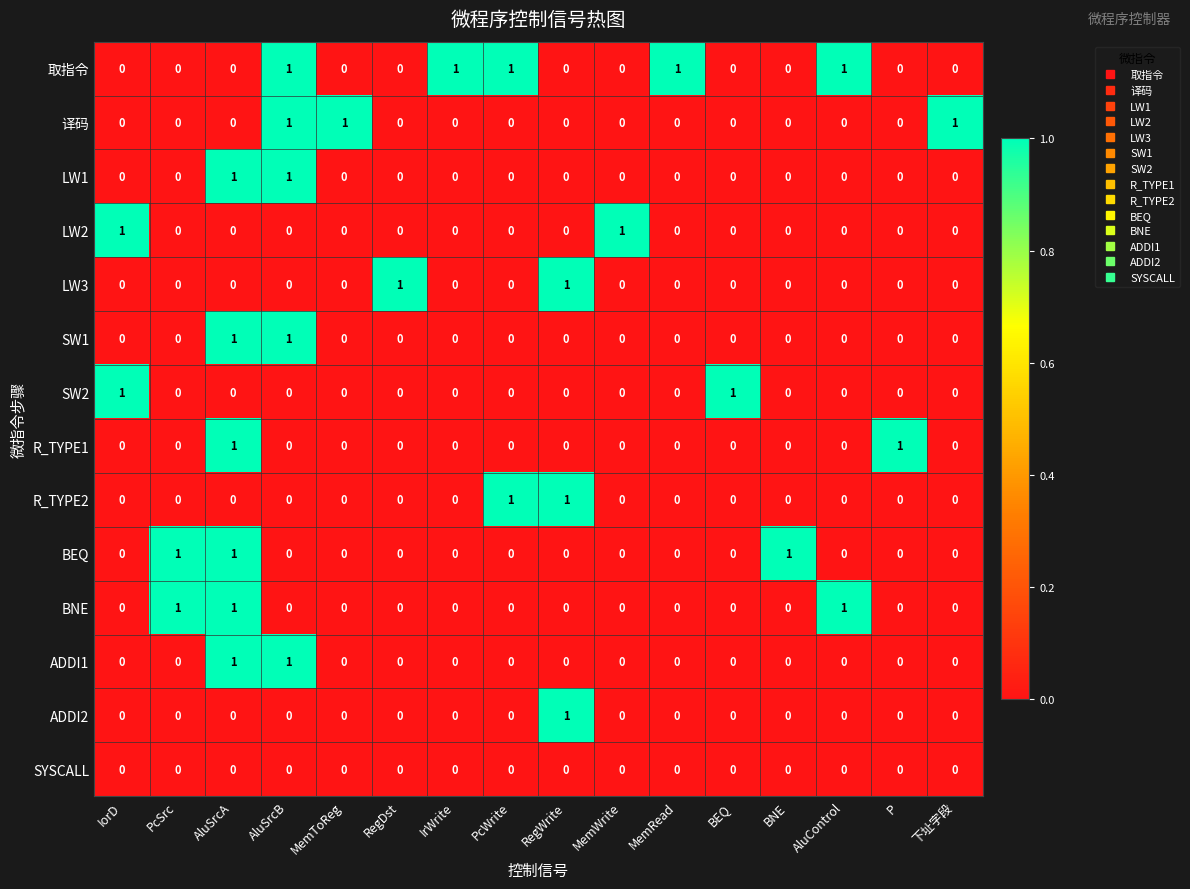

At which category is the sum across all series the highest?

AluSrcA